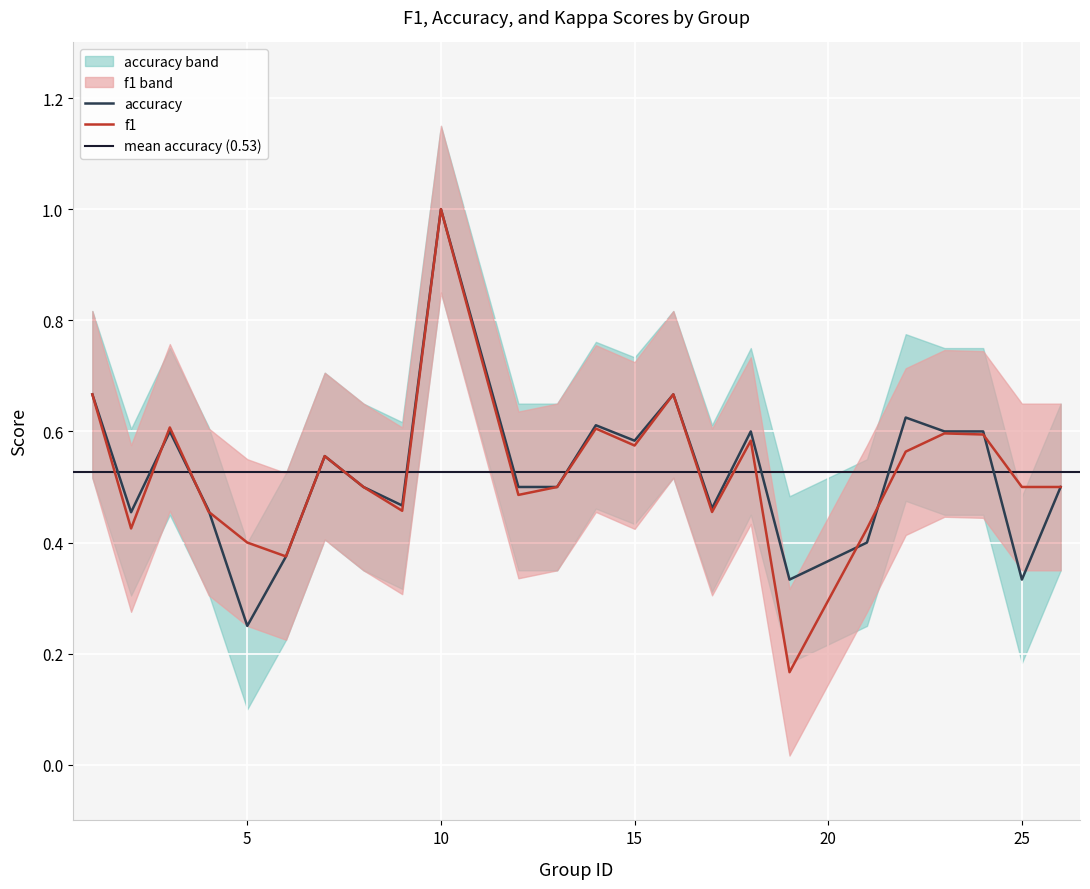

Where do accuracy and f1 first cross each other?

2 and 3